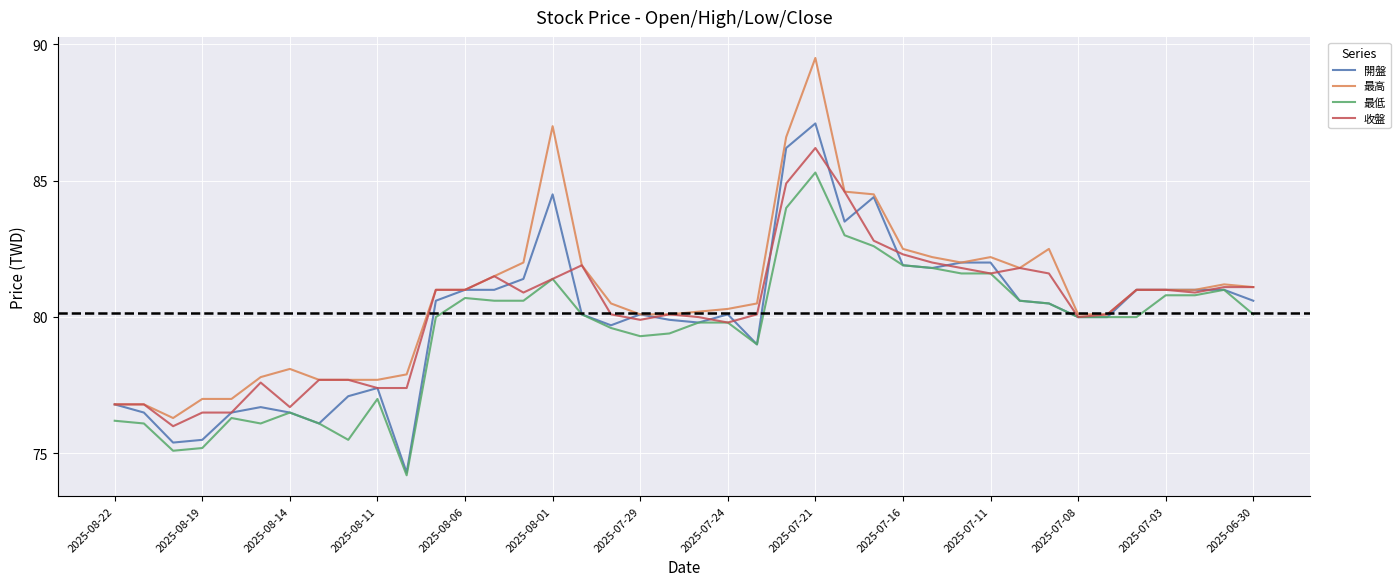

List the series in order of their peak value, highest first.

最高, 開盤, 收盤, 最低